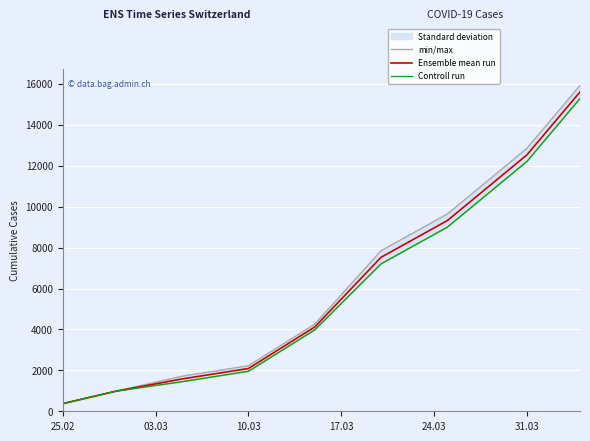

Rank the series by their average value, from lowest to highest.

Controll run, Ensemble mean run, min/max